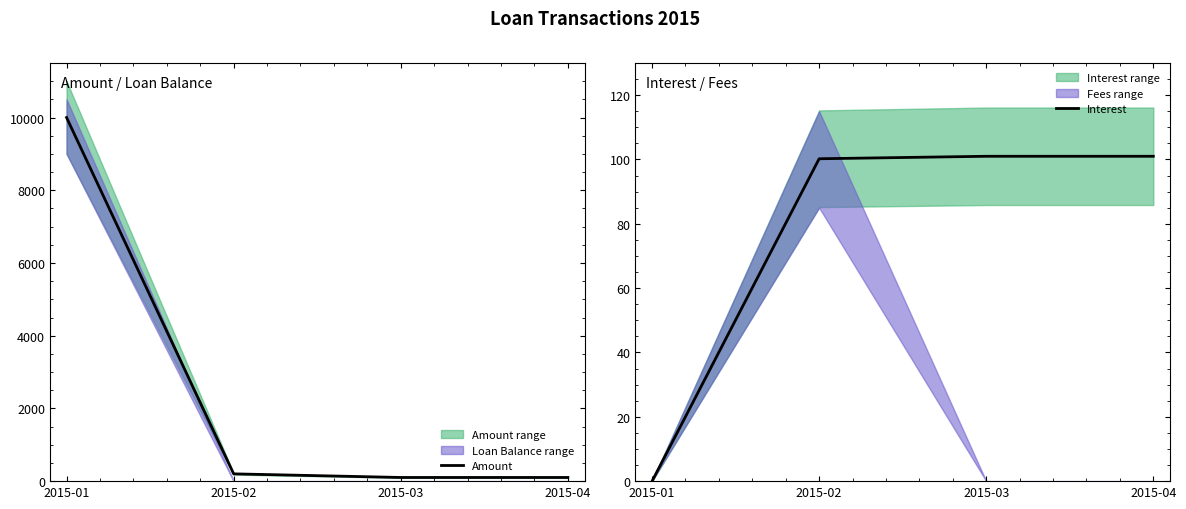

At which label does Amount reach its peak?

2015-01